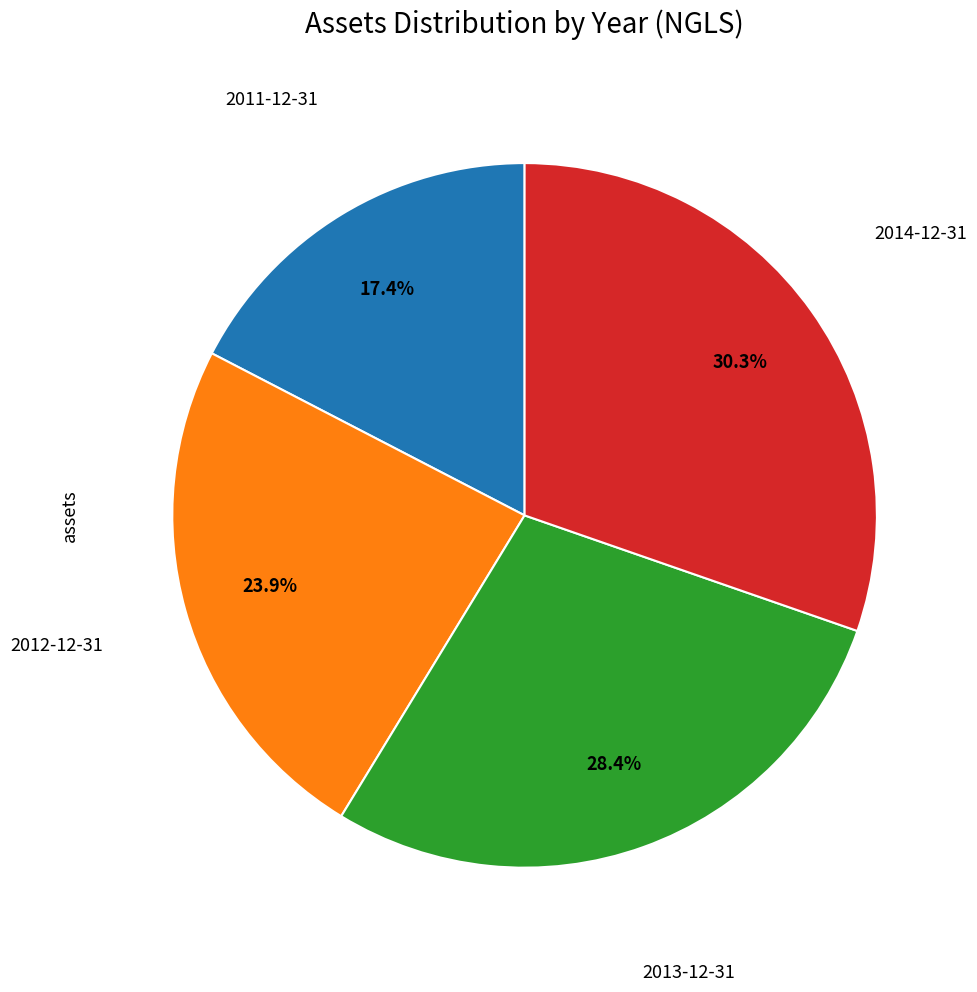

Is there a majority slice in this chart?

No